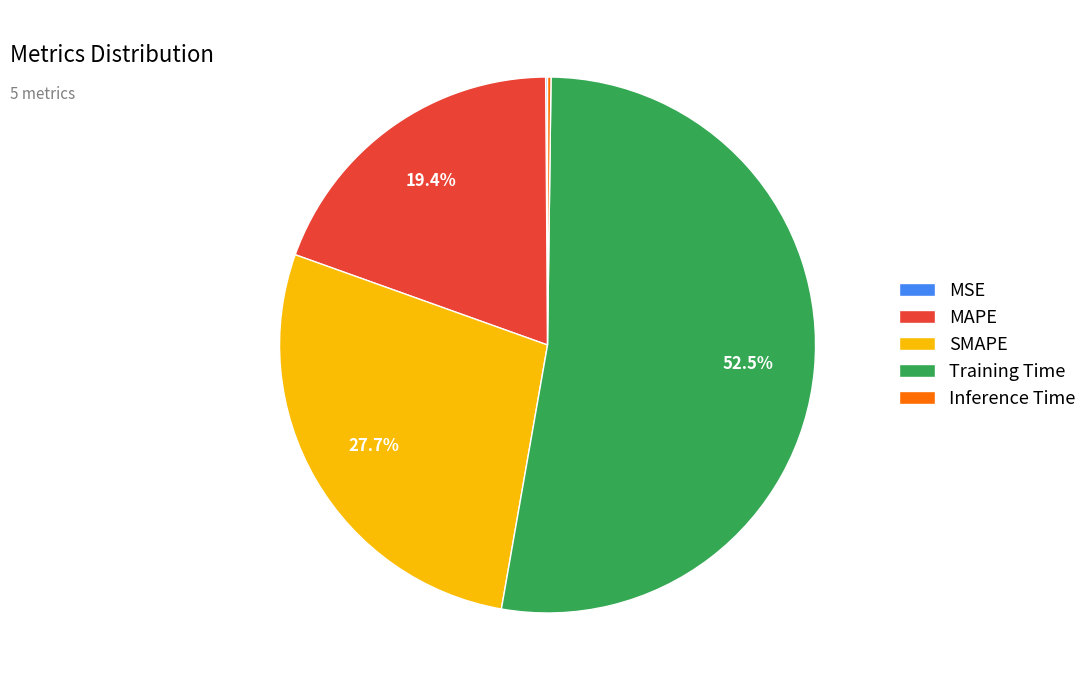

What is the largest slice in the pie chart?

Training Time